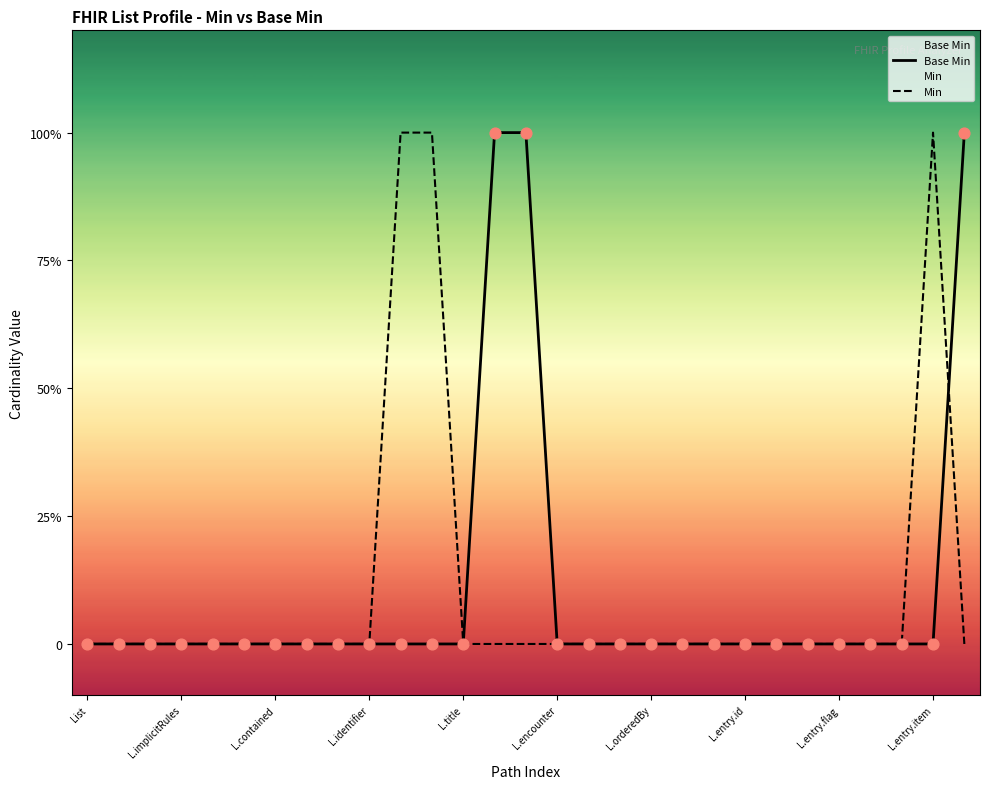

Which series contains the lowest Y value?

Base Min